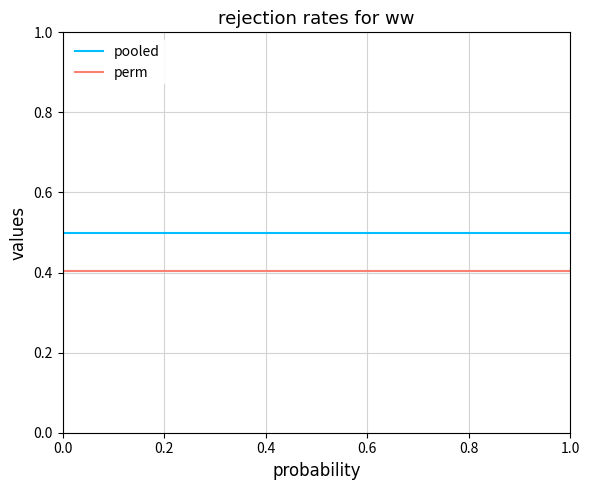

What is the maximum value for perm?

0.4